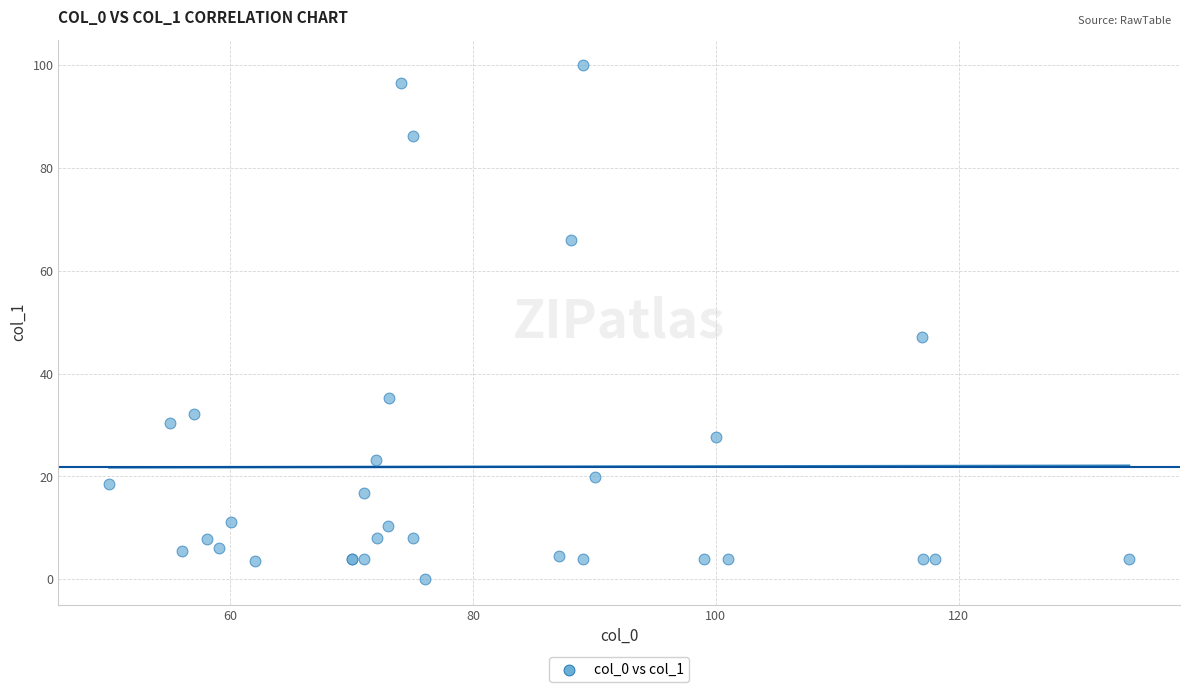

What Y value in the scatter plot is closest to 50?

47.2